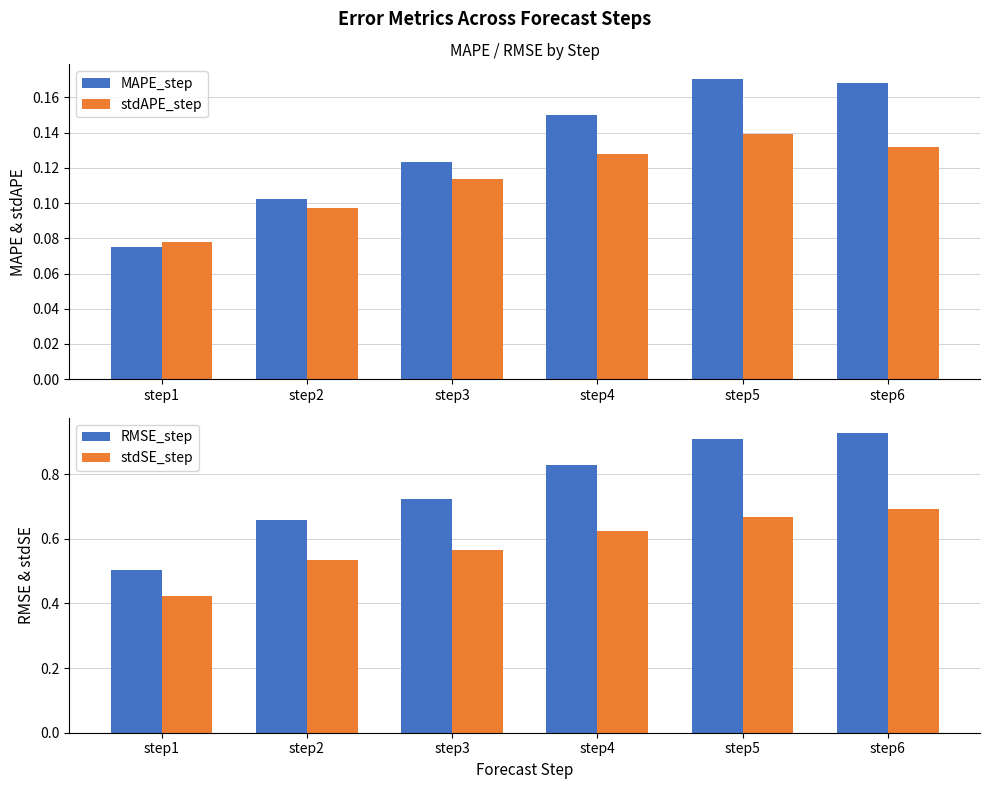

Reading left to right, transcribe all the data shown in this chart.

MAPE_step: 0.1	0.1	0.1	0.2	0.2	0.2
stdAPE_step: 0.1	0.1	0.1	0.1	0.1	0.1
RMSE_step: 0.5	0.7	0.7	0.8	0.9	0.9
stdSE_step: 0.4	0.5	0.6	0.6	0.7	0.7